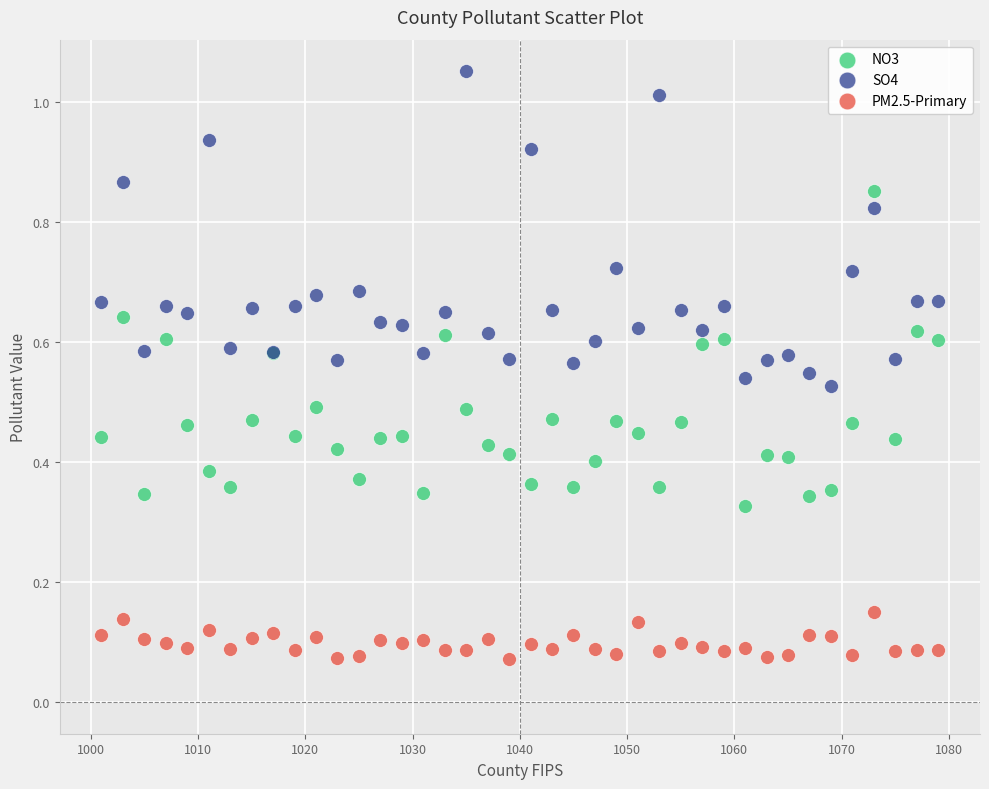

Which series reaches the maximum Y coordinate?

SO4